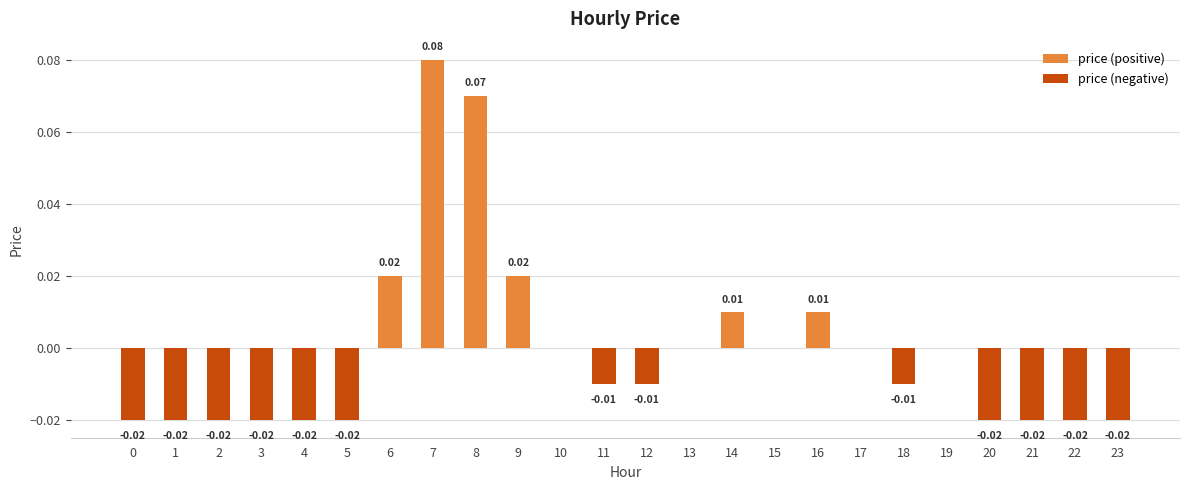

What is the difference between the maximum and second lowest values in the price (positive) series?

0.1